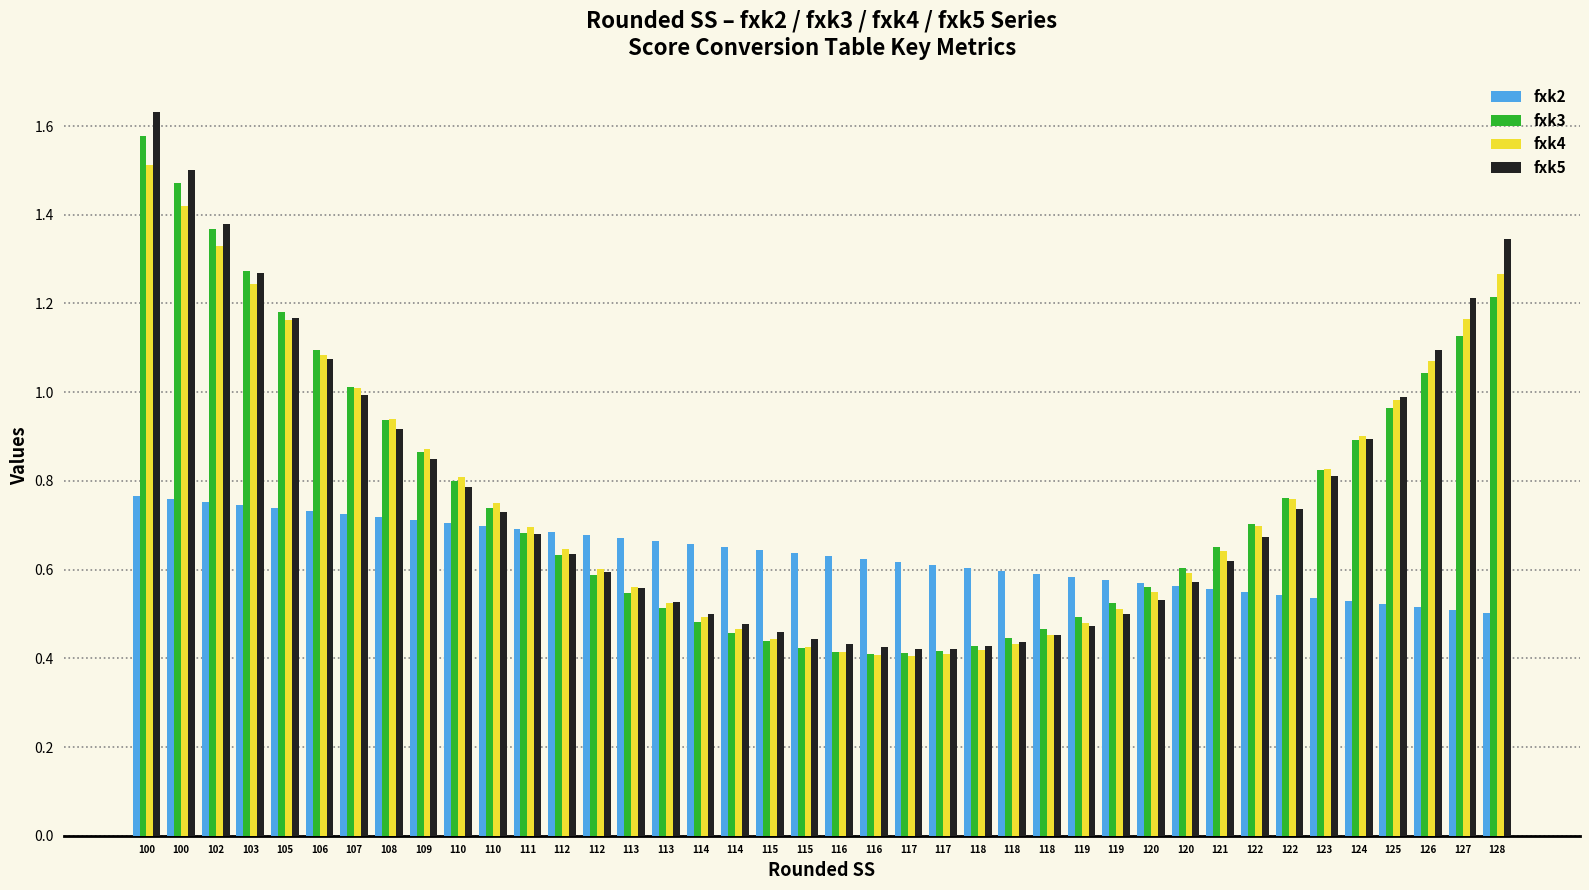

What is the spread (max minus min) of values at 115?

0.2